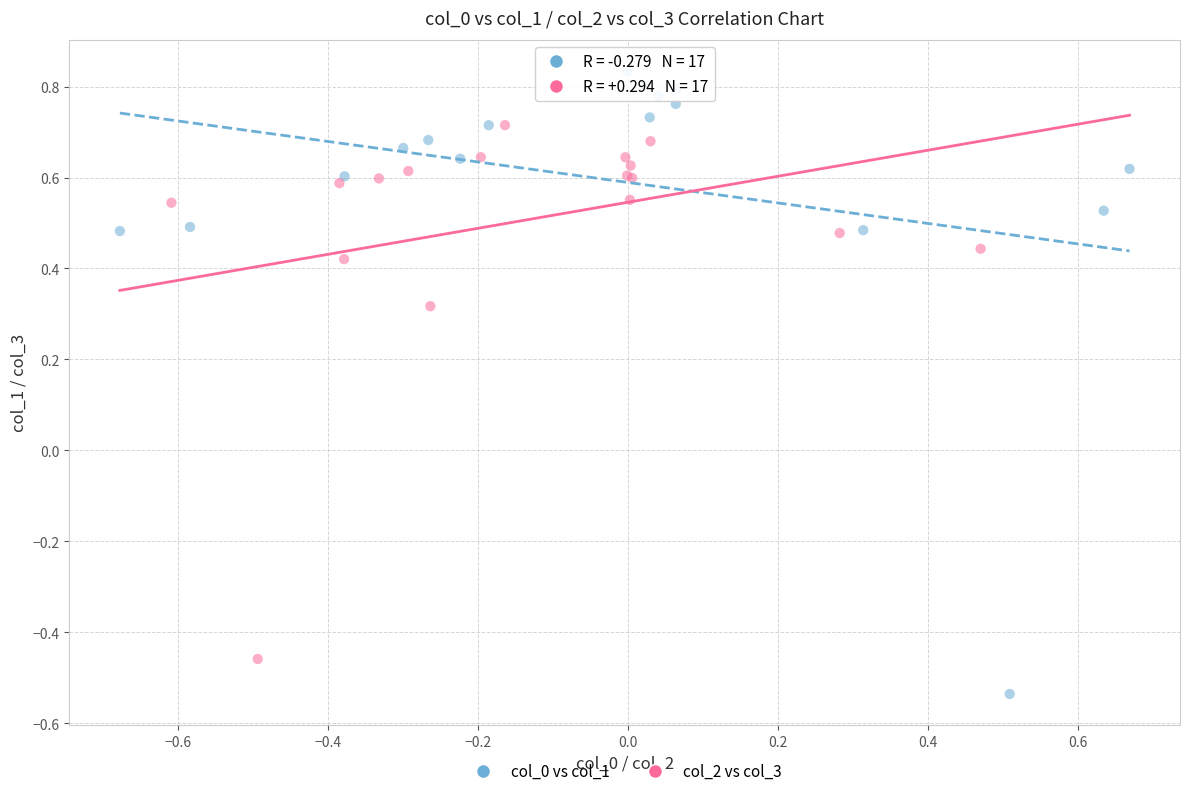

Which series has the widest spread of Y values?

col_0 vs col_1